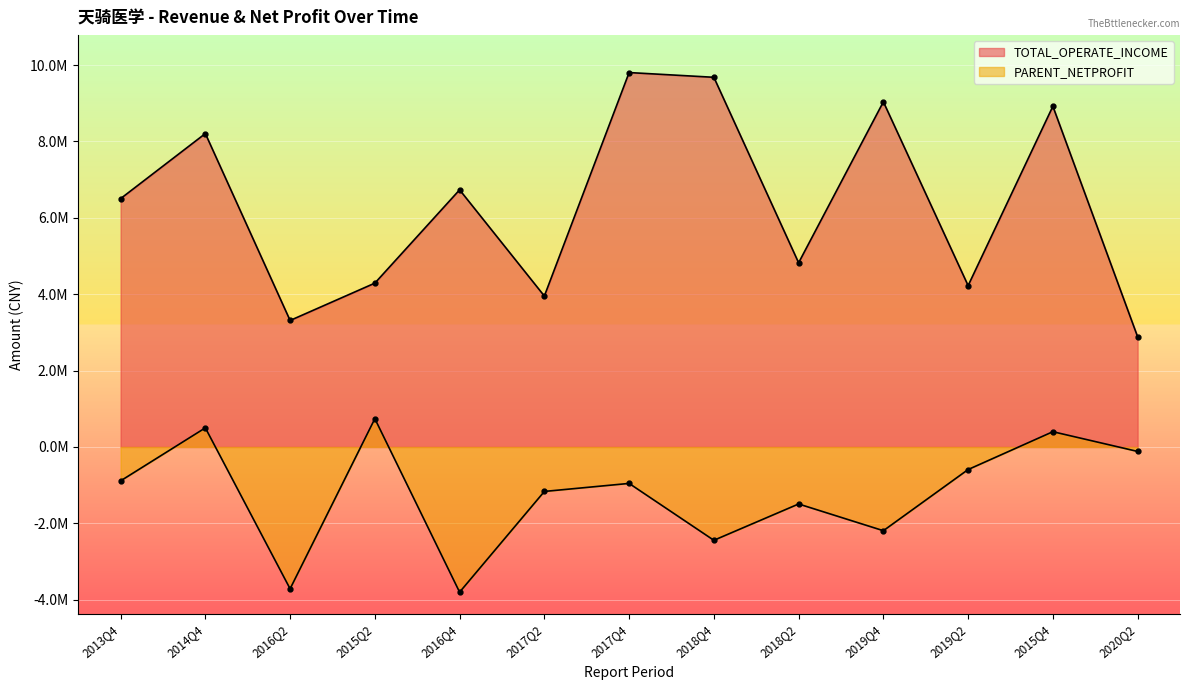

Which series has the largest range (max minus min)?

TOTAL_OPERATE_INCOME